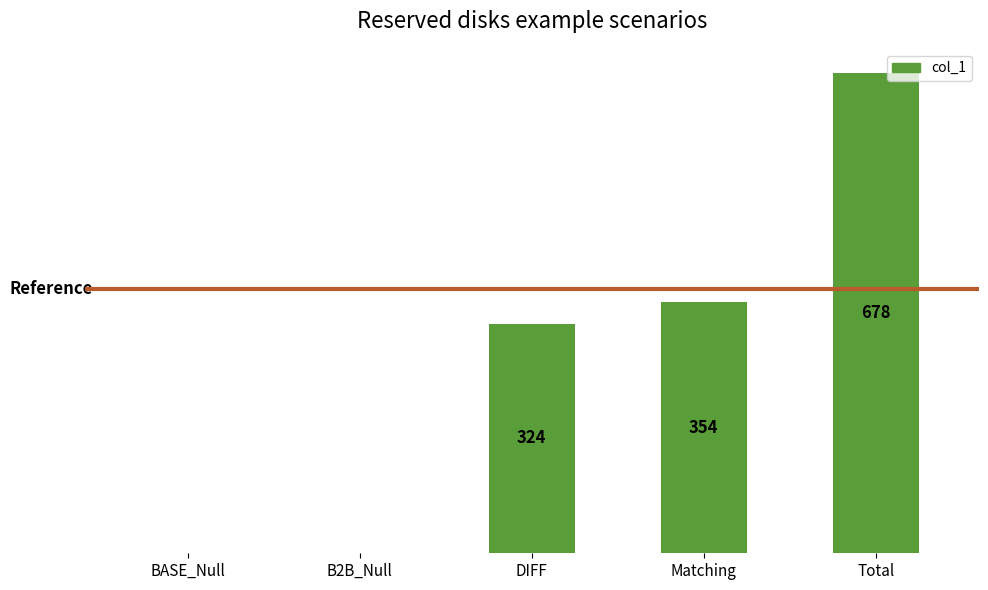

Which label corresponds to the largest value in the chart?

Total